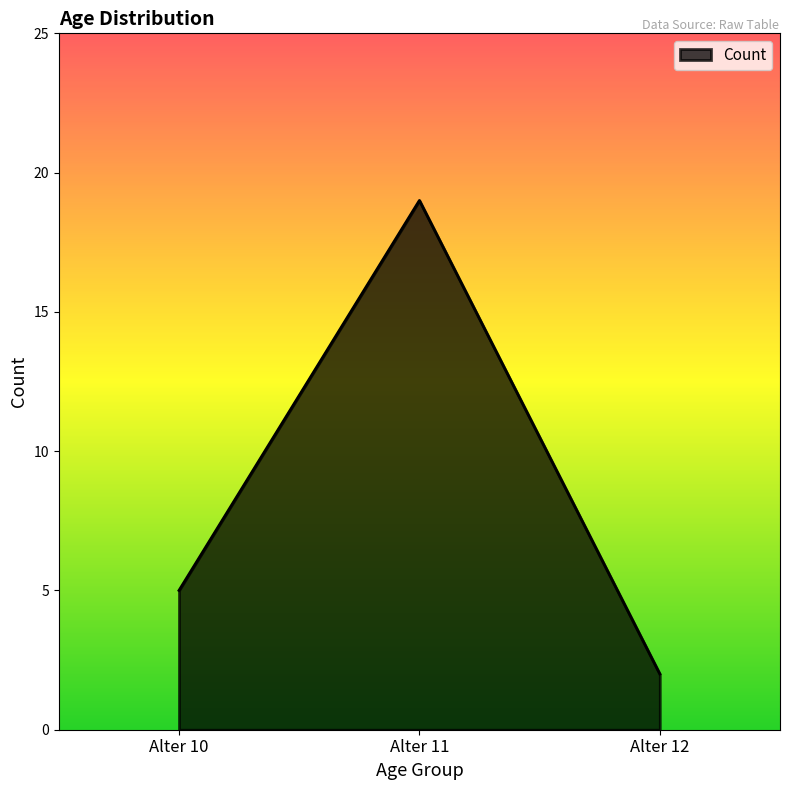

The value at Alter 12 is 3. True or false?

False